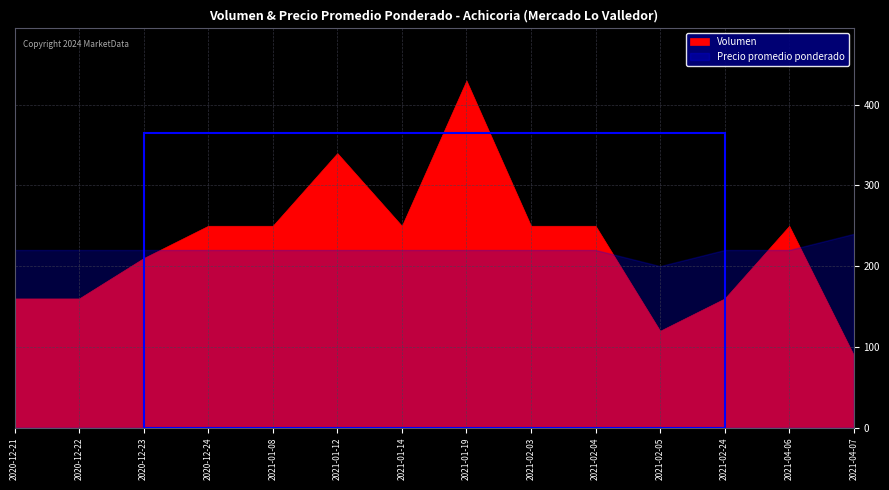

How many lines are shown in the chart?

2